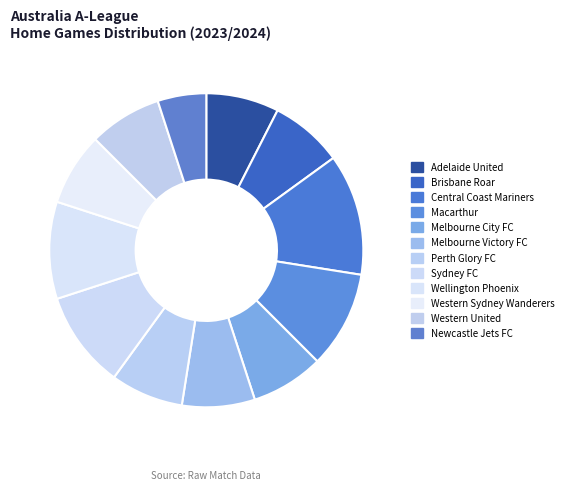

Combined, do Brisbane Roar and Western Sydney Wanderers account for over 50%?

No